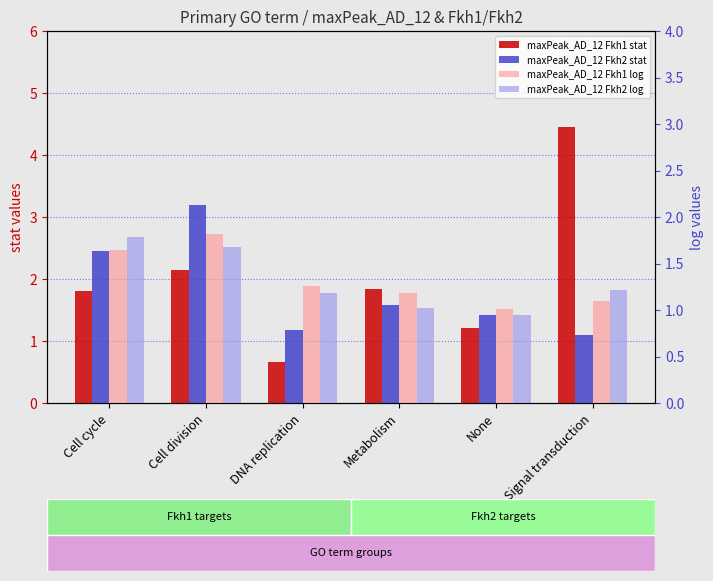

Read the maxPeak_AD_12 Fkh1 stat value at Signal transduction.

4.5